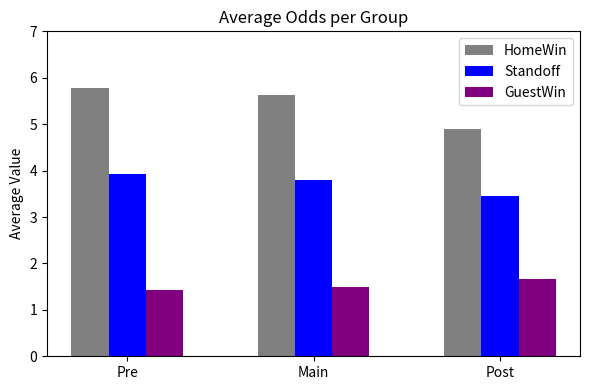

At which category is the sum across all series the highest?

Pre